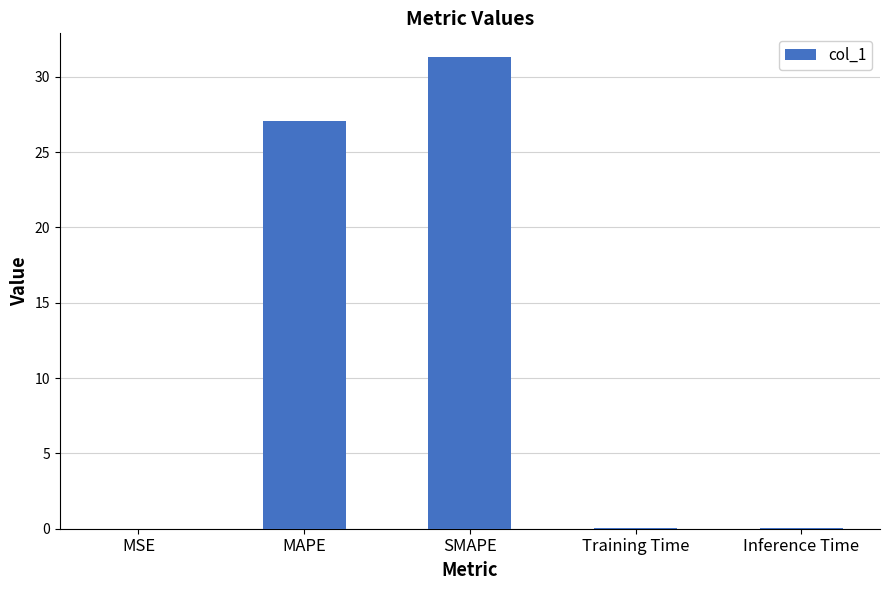

Are the bars grouped side by side (vs. stacked)?

No